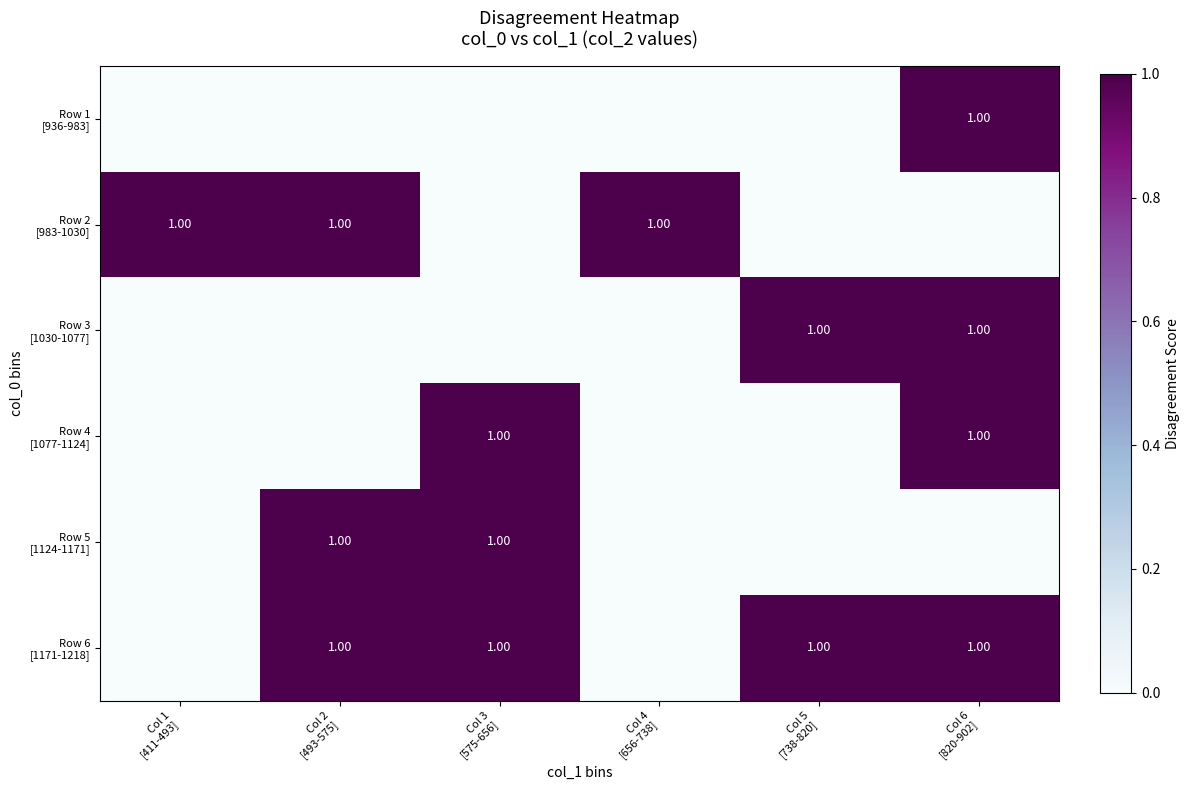

Rank the series by their maximum value, from highest to lowest.

Row 1 [936-983], Row 2 [983-1030], Row 3 [1030-1077], Row 4 [1077-1124], Row 5 [1124-1171], Row 6 [1171-1218]